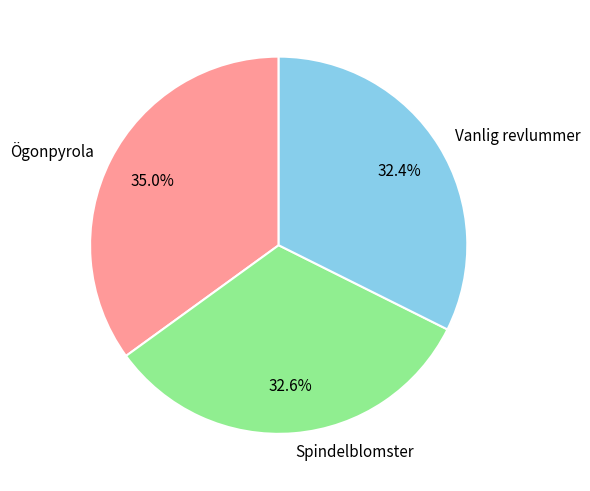

To the nearest percent, what portion does Spindelblomster represent?

33%